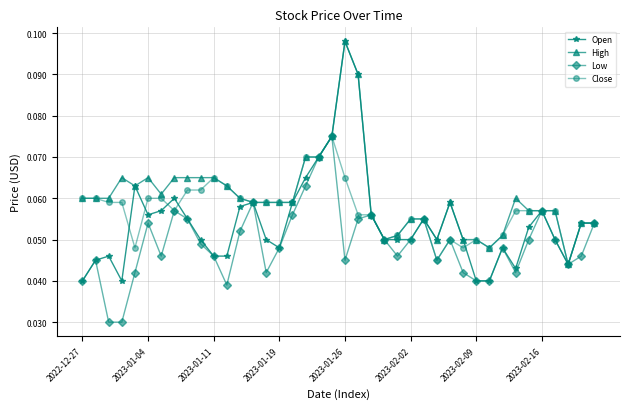

Which series has the largest range (max minus min)?

Open